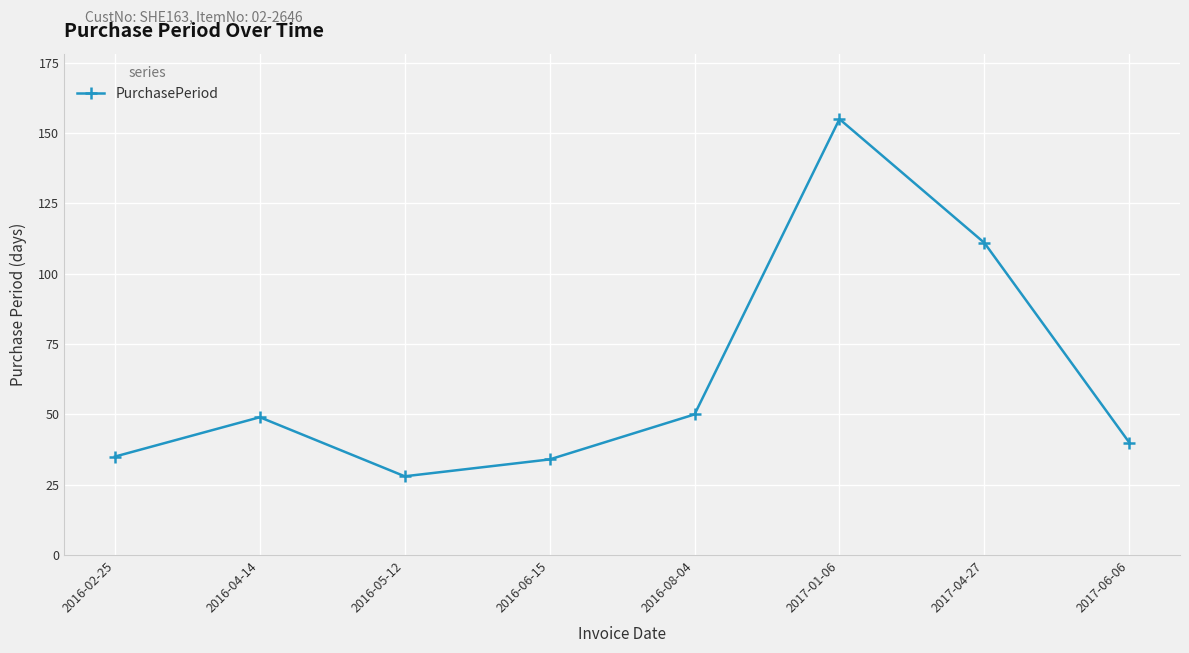

Is it true that the value at 2017-06-06 is 53?

False